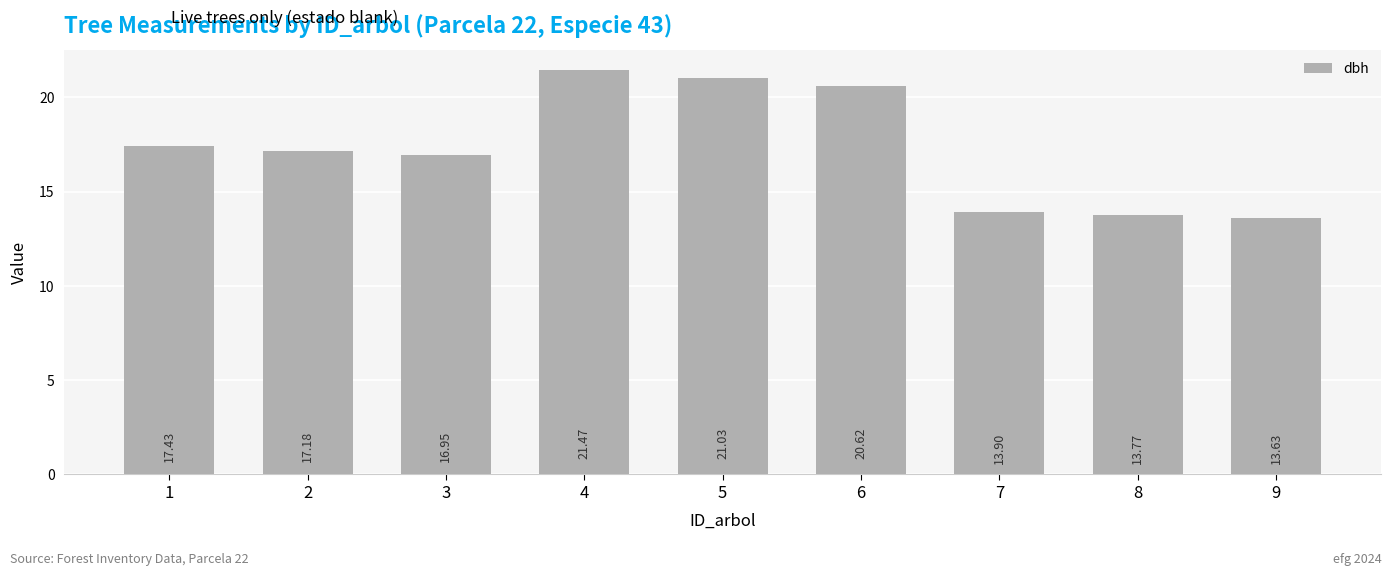

Which has a higher value, 9 or 7?

7